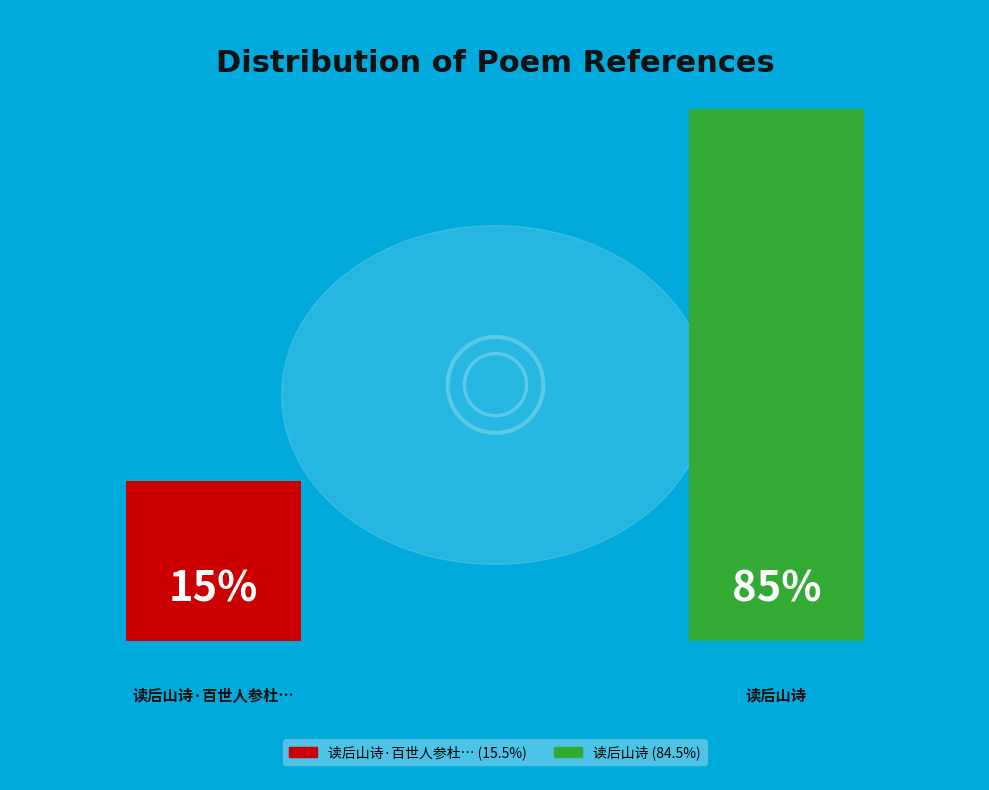

How much of the chart is everything except 读后山诗?

15.5%